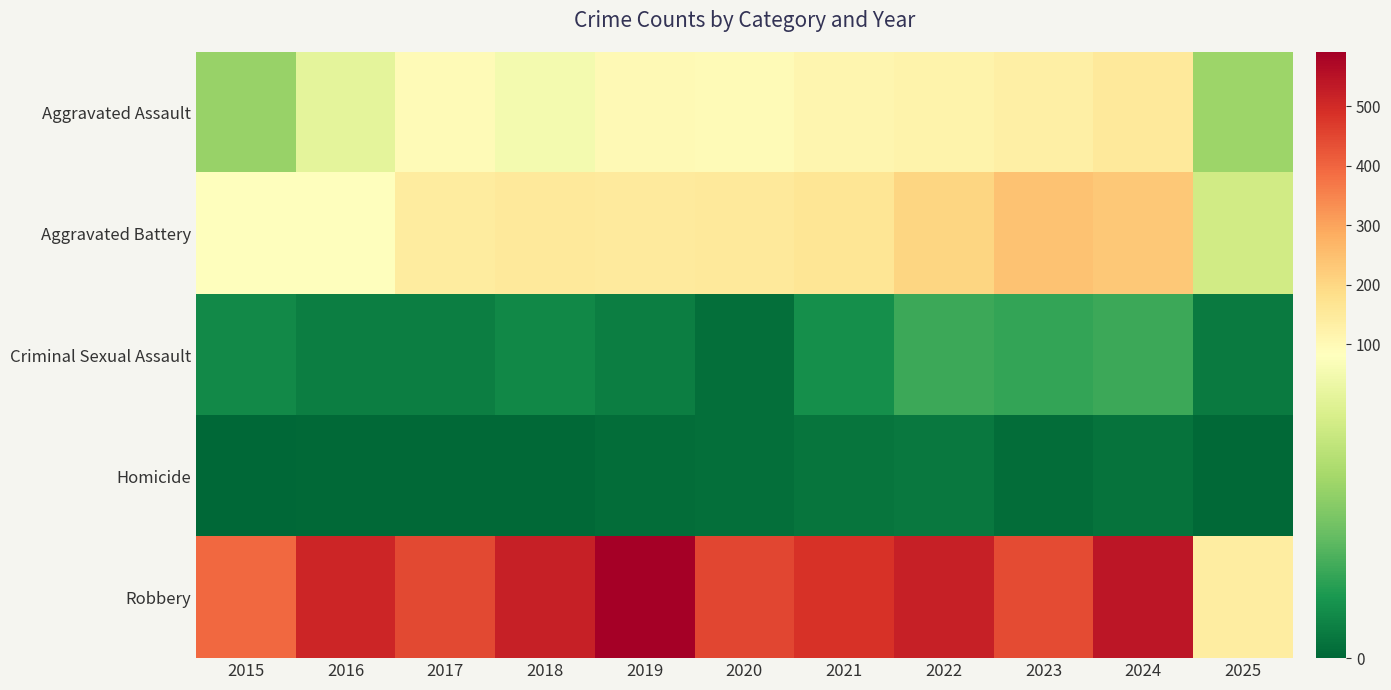

What is the total value across all series at 2020?

700